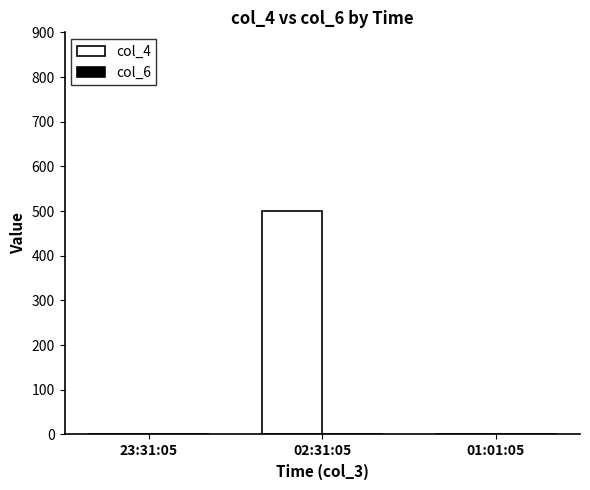

Which has a higher value, 02:31:05 or 01:01:05?

02:31:05